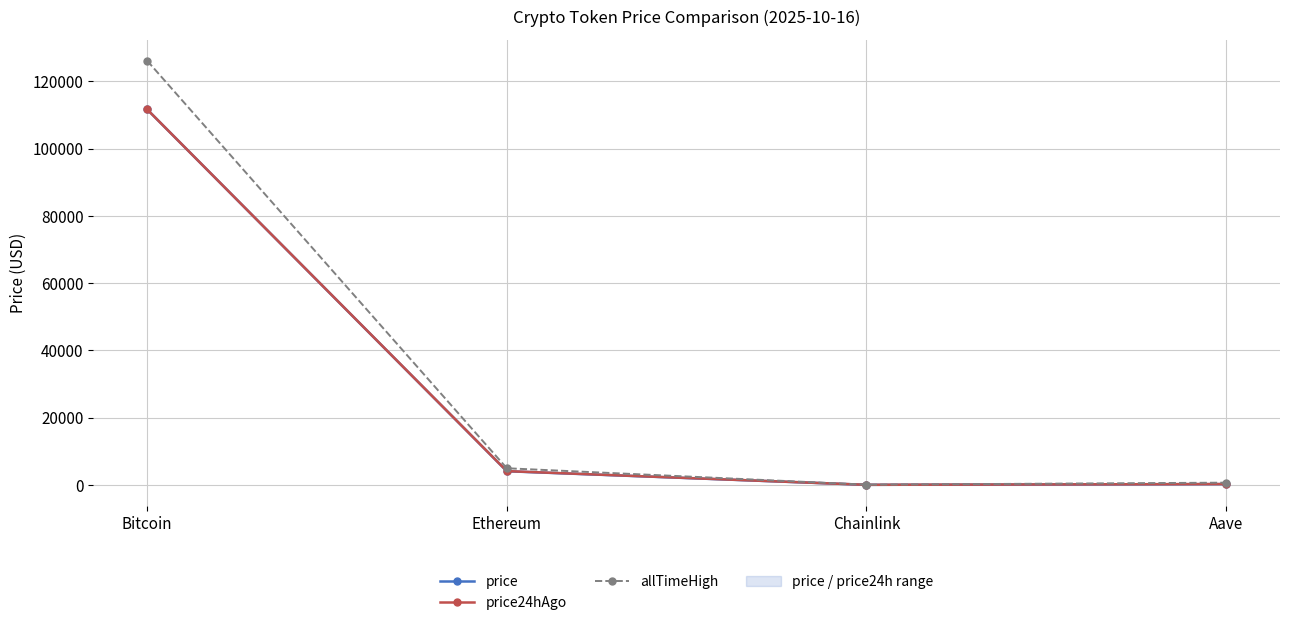

Reading right to left, list all the values displayed in this chart.

price: Aave=244.1	Chainlink=18.5	Ethereum=4059.5	Bitcoin=111603.0
price24hAgo: Aave=250.2	Chainlink=18.6	Ethereum=4095.2	Bitcoin=111604.0
allTimeHigh: Aave=661.7	Chainlink=52.7	Ethereum=4946.1	Bitcoin=126080.0